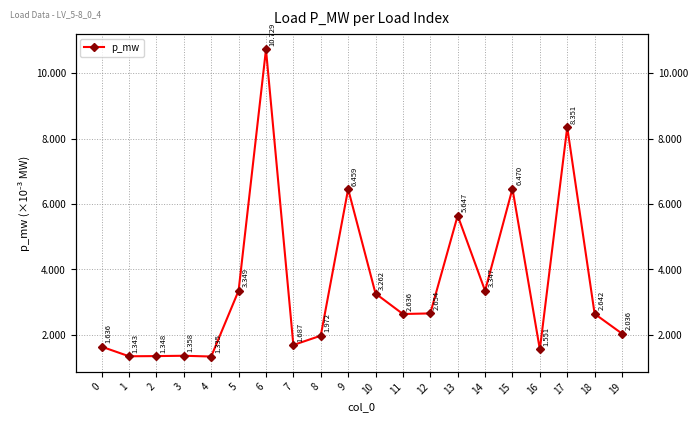

How many lines are shown in the chart?

1